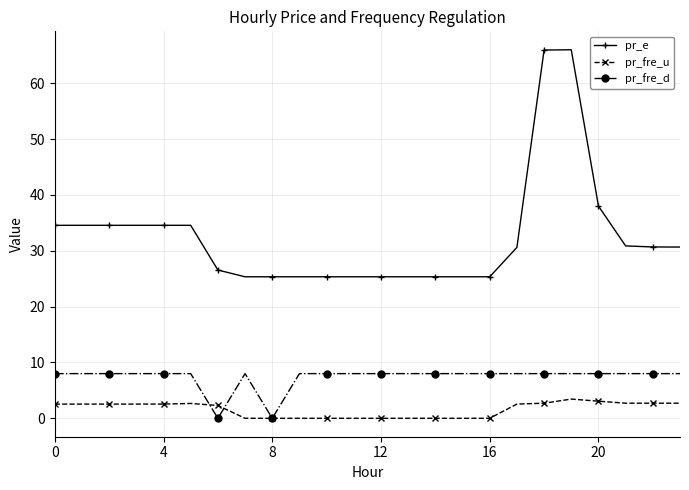

Which series has the widest spread of values?

pr_e